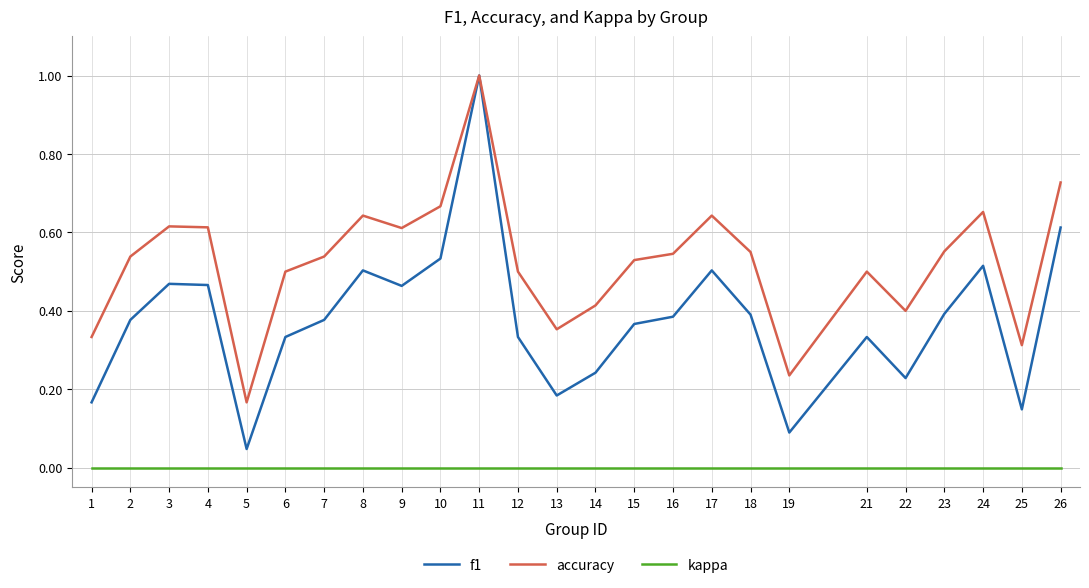

How many lines are shown in the chart?

3